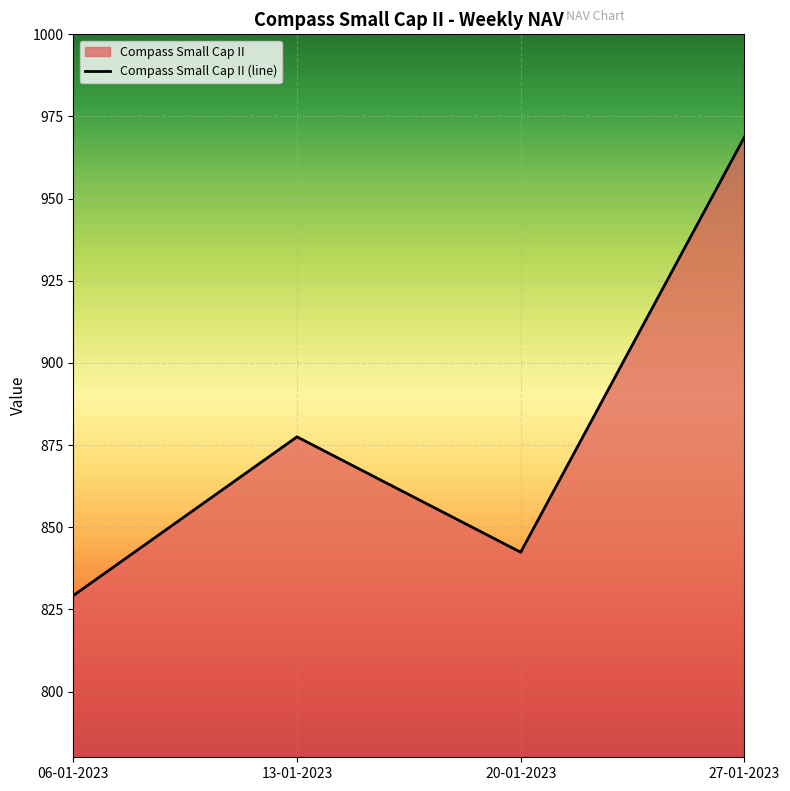

Reading left to right, extract all data points from this chart.

829.2	877.5	842.4	968.7